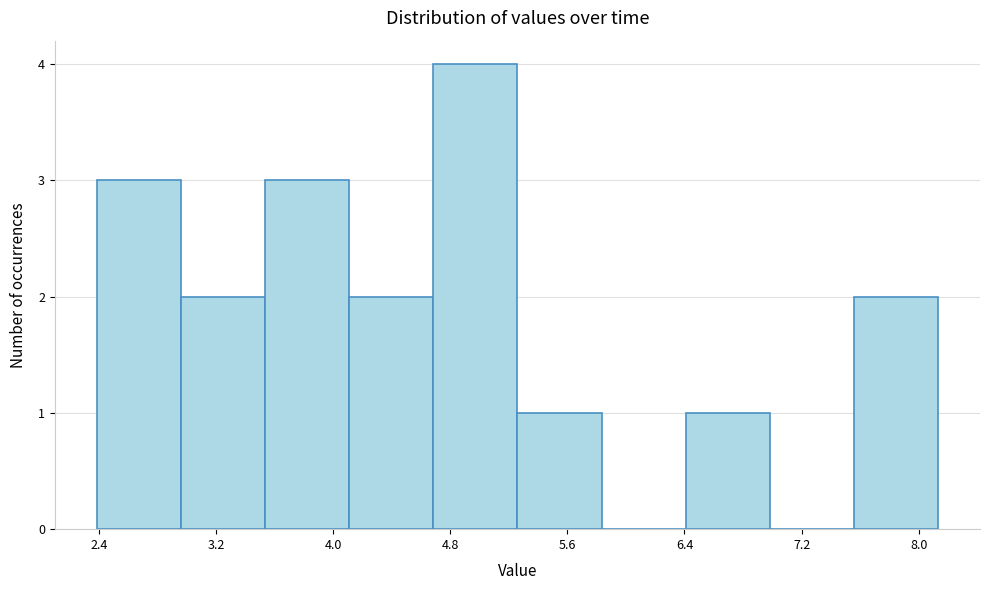

What is the height of the bar covering 4.7 to 5.3 on the x-axis? Neither the bar edges nor the heights are printed on the chart, so give them approximately, as read against the axes.

4